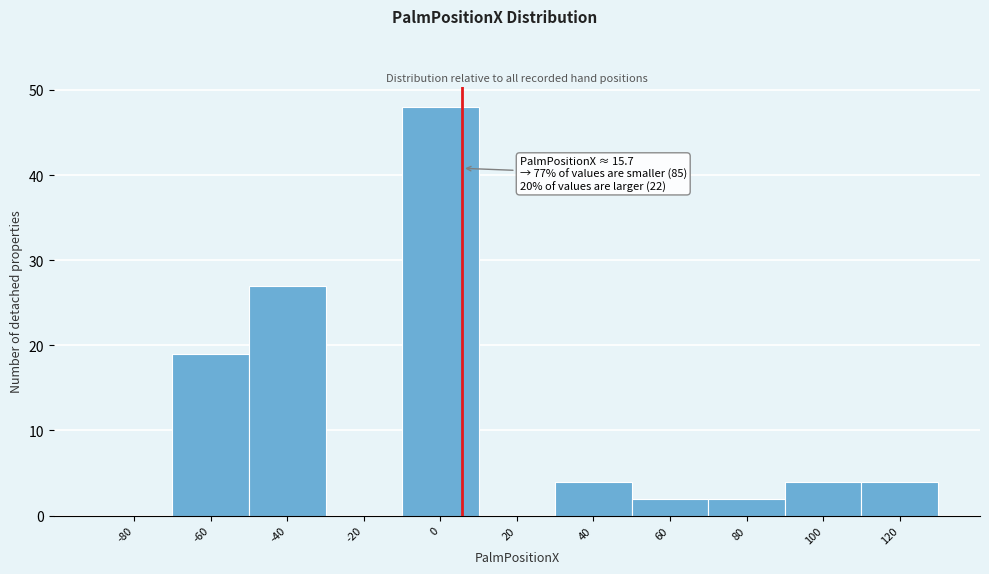

Reading right to left, transcribe all the data shown in this chart.

120=4	100=4	80=2	60=2	40=4	20=0	0=48	-20=0	-40=27	-60=19	-80=0